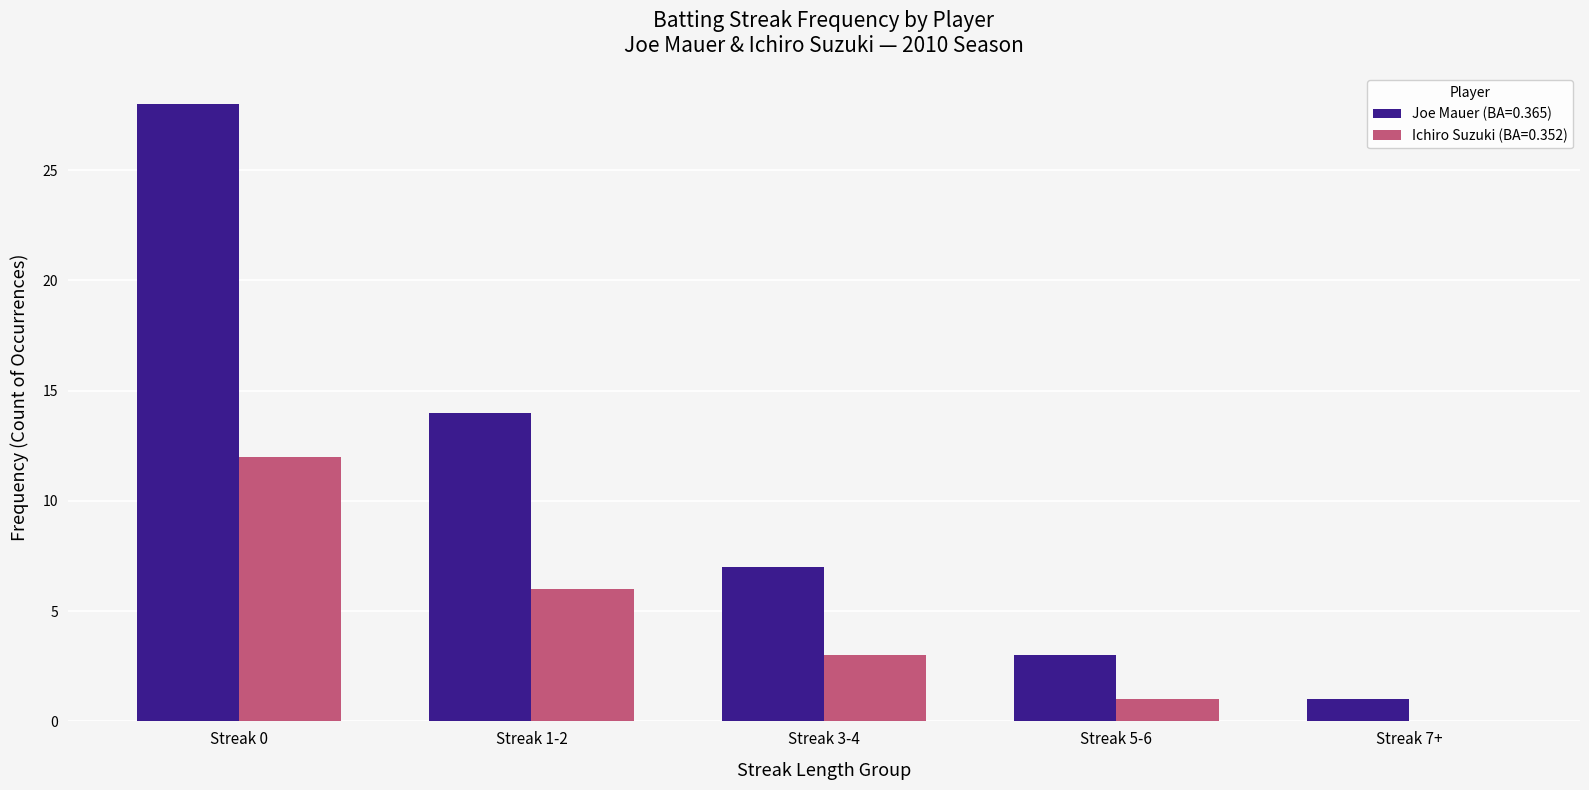

At which category does the chart reach its peak across all series?

Streak 0